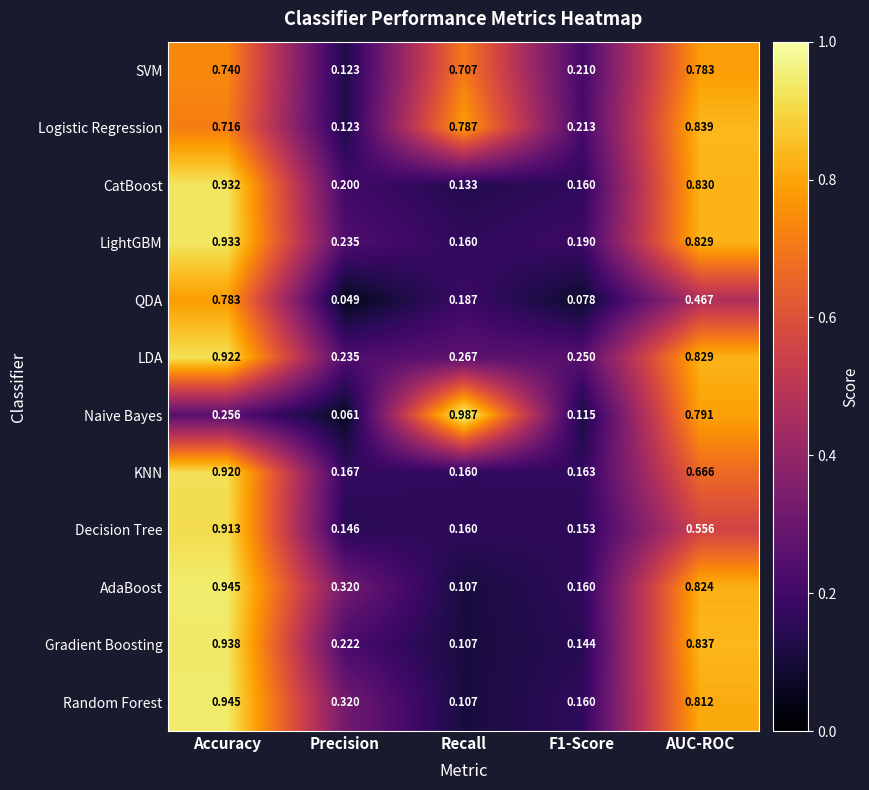

Which category has the highest value in the LDA series?

Accuracy